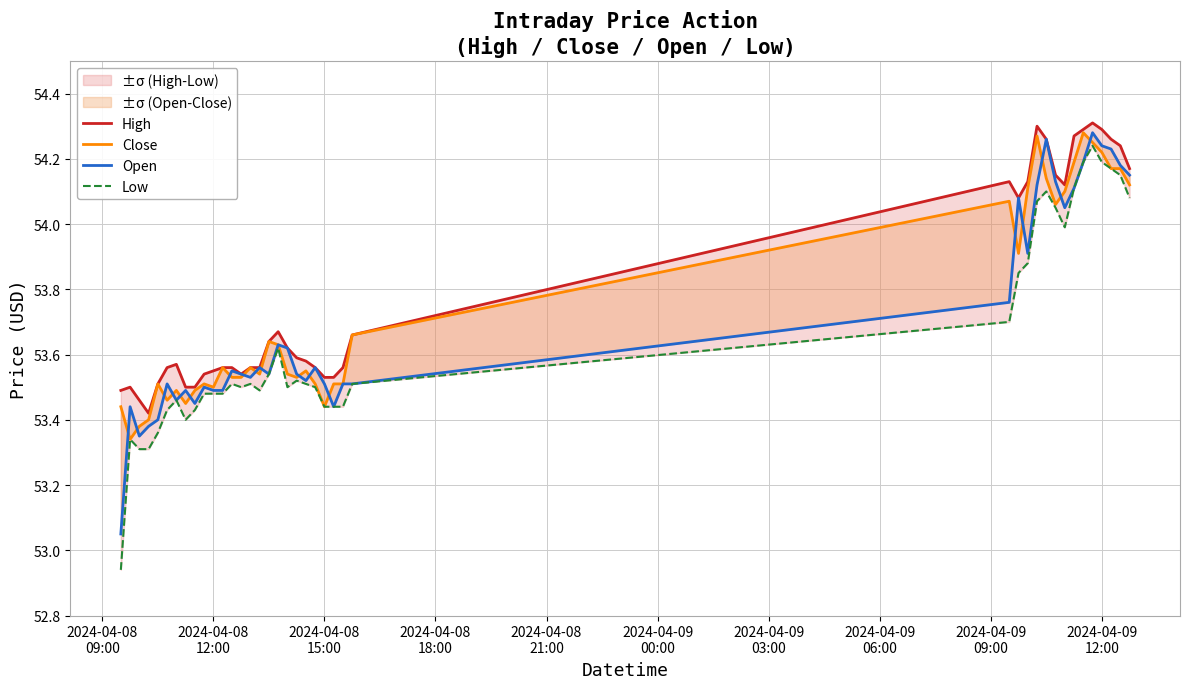

List the series in order of their overall mean, lowest first.

Low, Open, Close, High